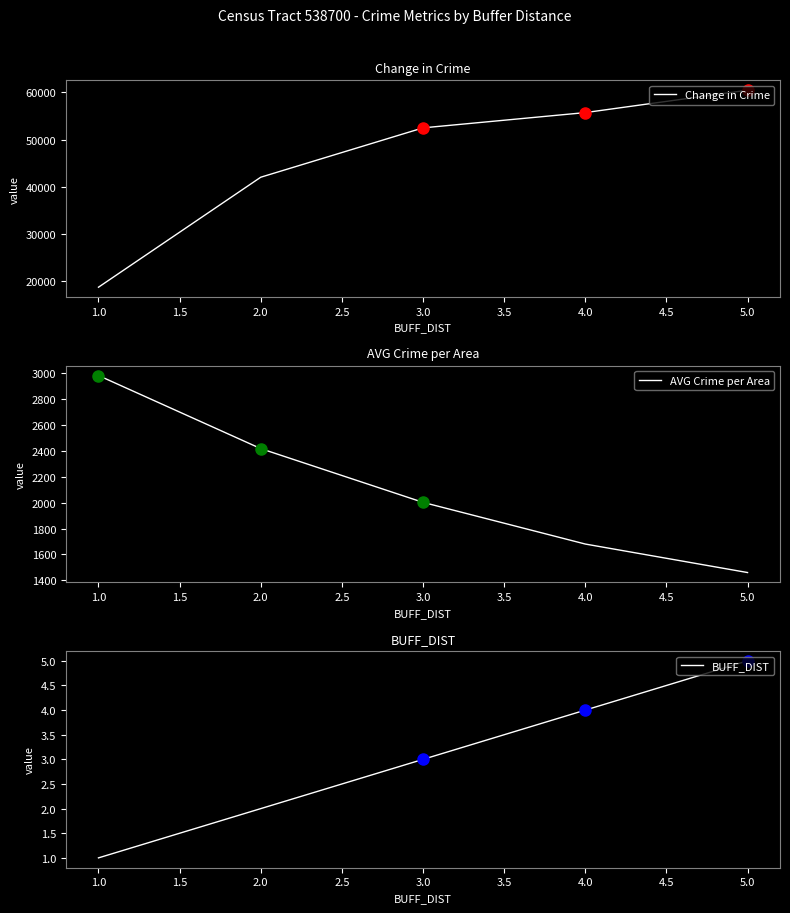

List the labels in order of Change in Crime value, smallest first.

1.0, 2.0, 3.0, 4.0, 5.0